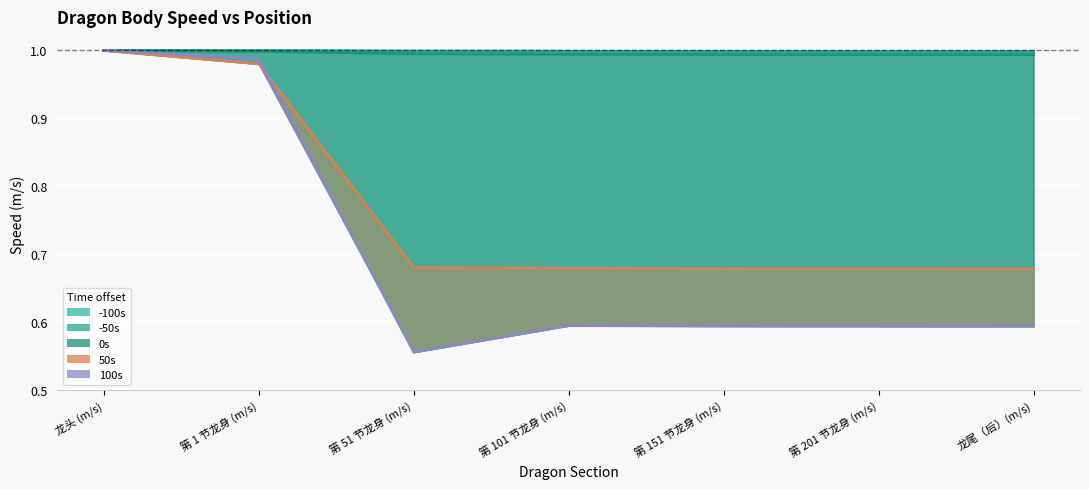

What is the label of the 5th point from the left?

第 151 节龙身 (m/s)